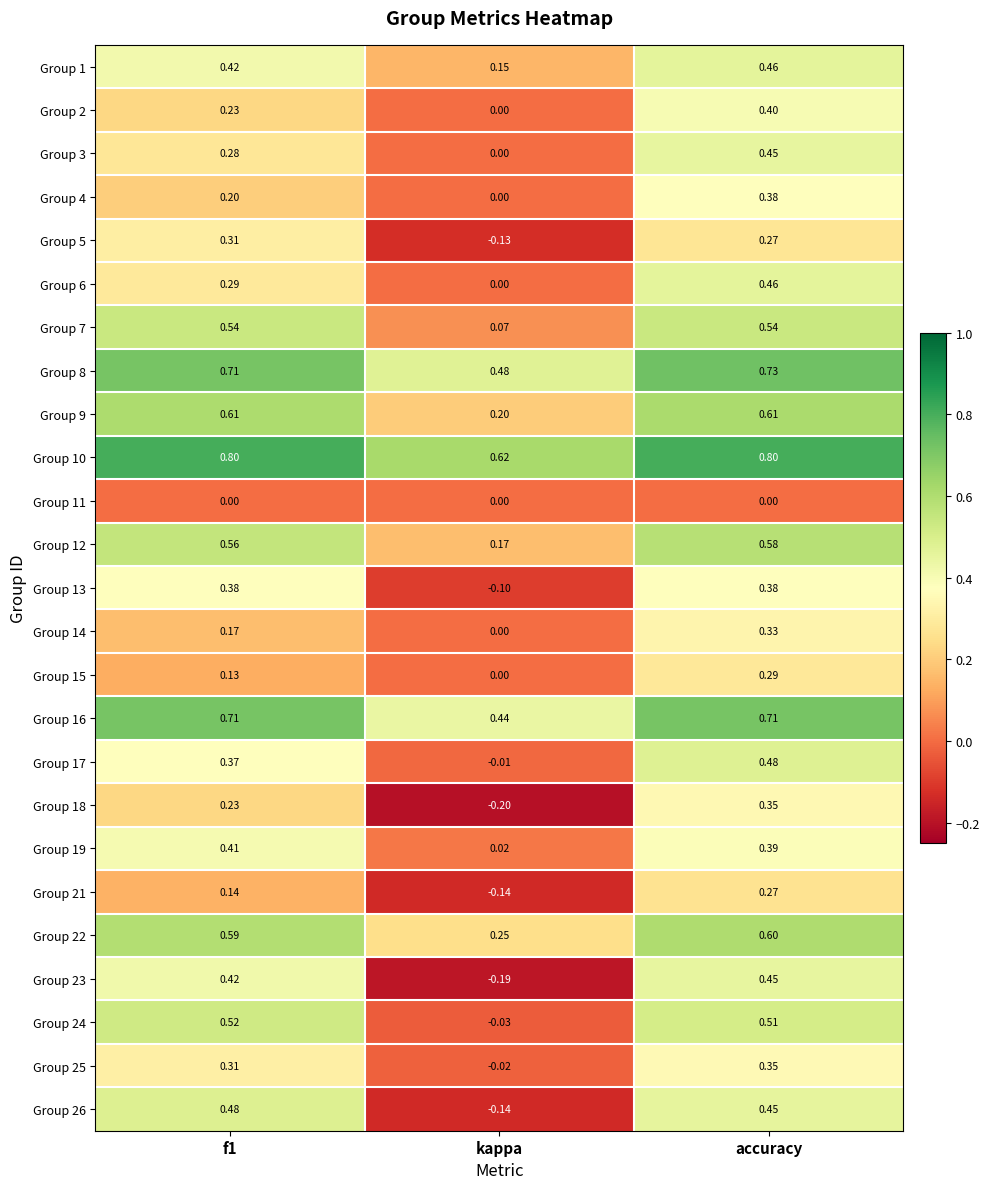

What is the smallest value displayed?

-0.2